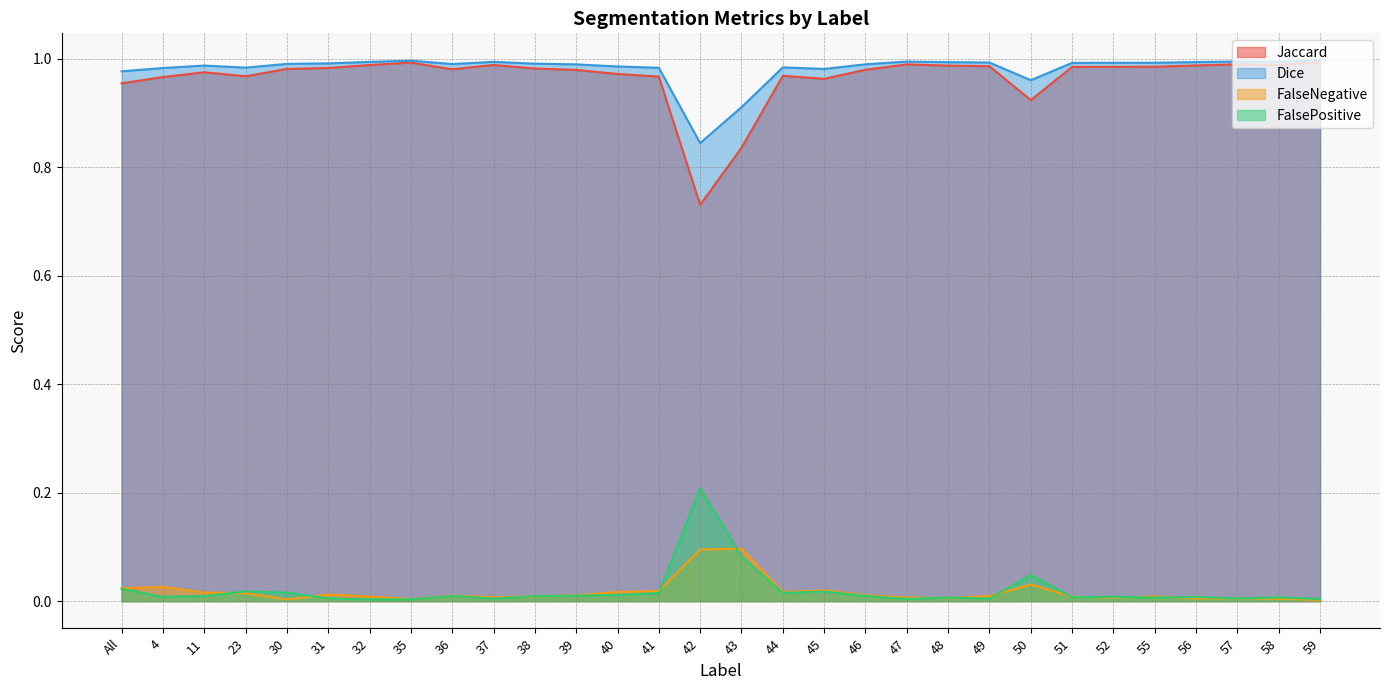

Which series has the widest spread of values?

Jaccard